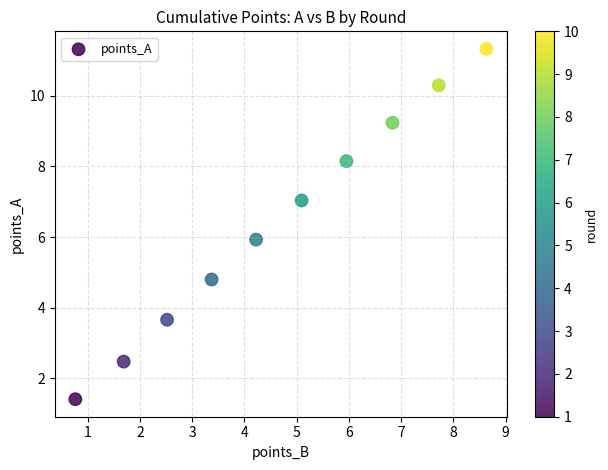

What is the average X value?

4.7